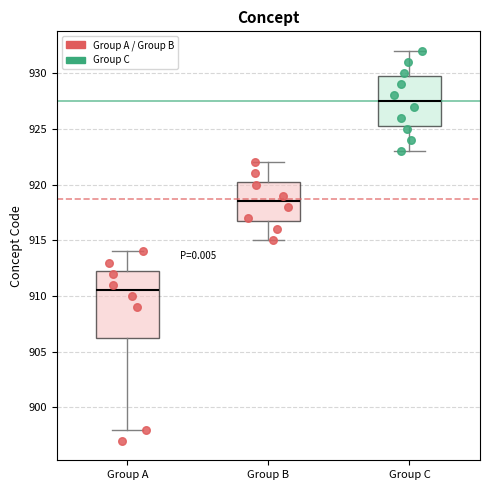

Reading left to right, read every box against the y-axis: the position of its median line, the range the box covers, and the ends of its whiskers. The values are not printed on the chart, so give them approximately, as read against the axis.

Group A: median 910.5, box 906.5 to 912.5, whiskers 898.0 to 914.0
Group B: median 918.5, box 917.0 to 920.5, whiskers 915.0 to 922.0
Group C: median 927.5, box 925.5 to 930.0, whiskers 923.0 to 932.0